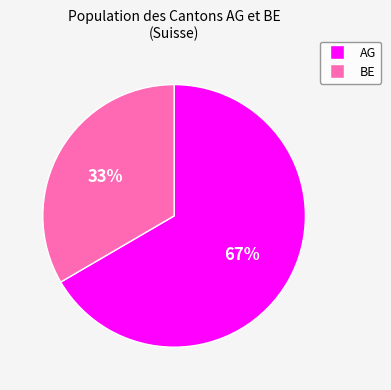

What is the ratio of the value at AG to the value at BE?

2.0